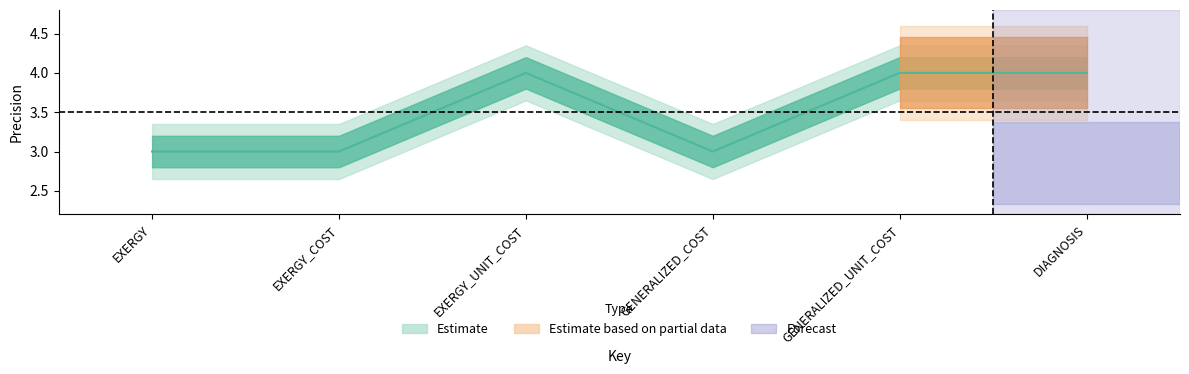

Read the value at EXERGY_COST.

3